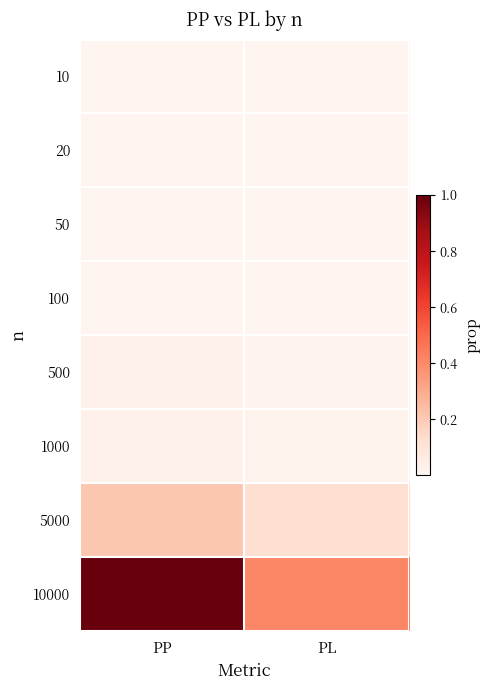

What is the total value across all series at PP?

1.3